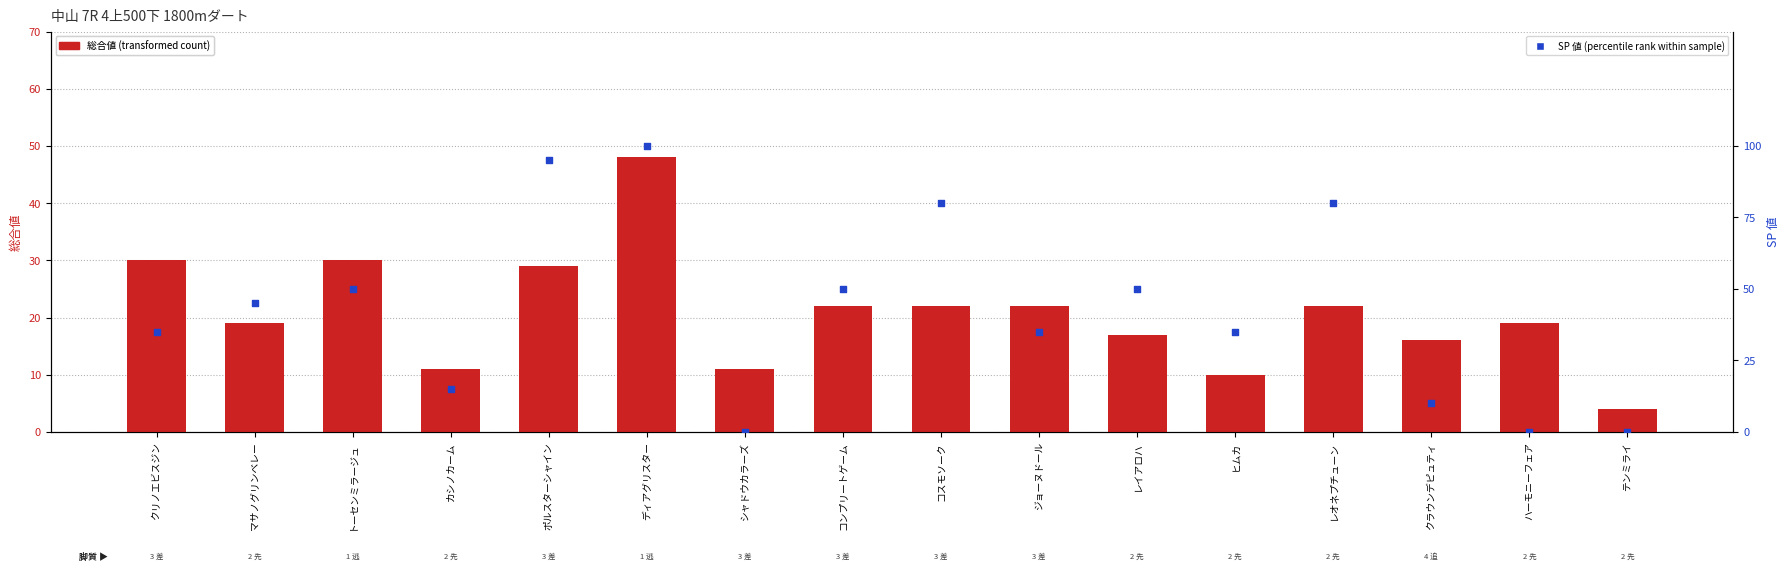

Which series contains the lowest Y value?

SP 値 (percentile rank within sample)